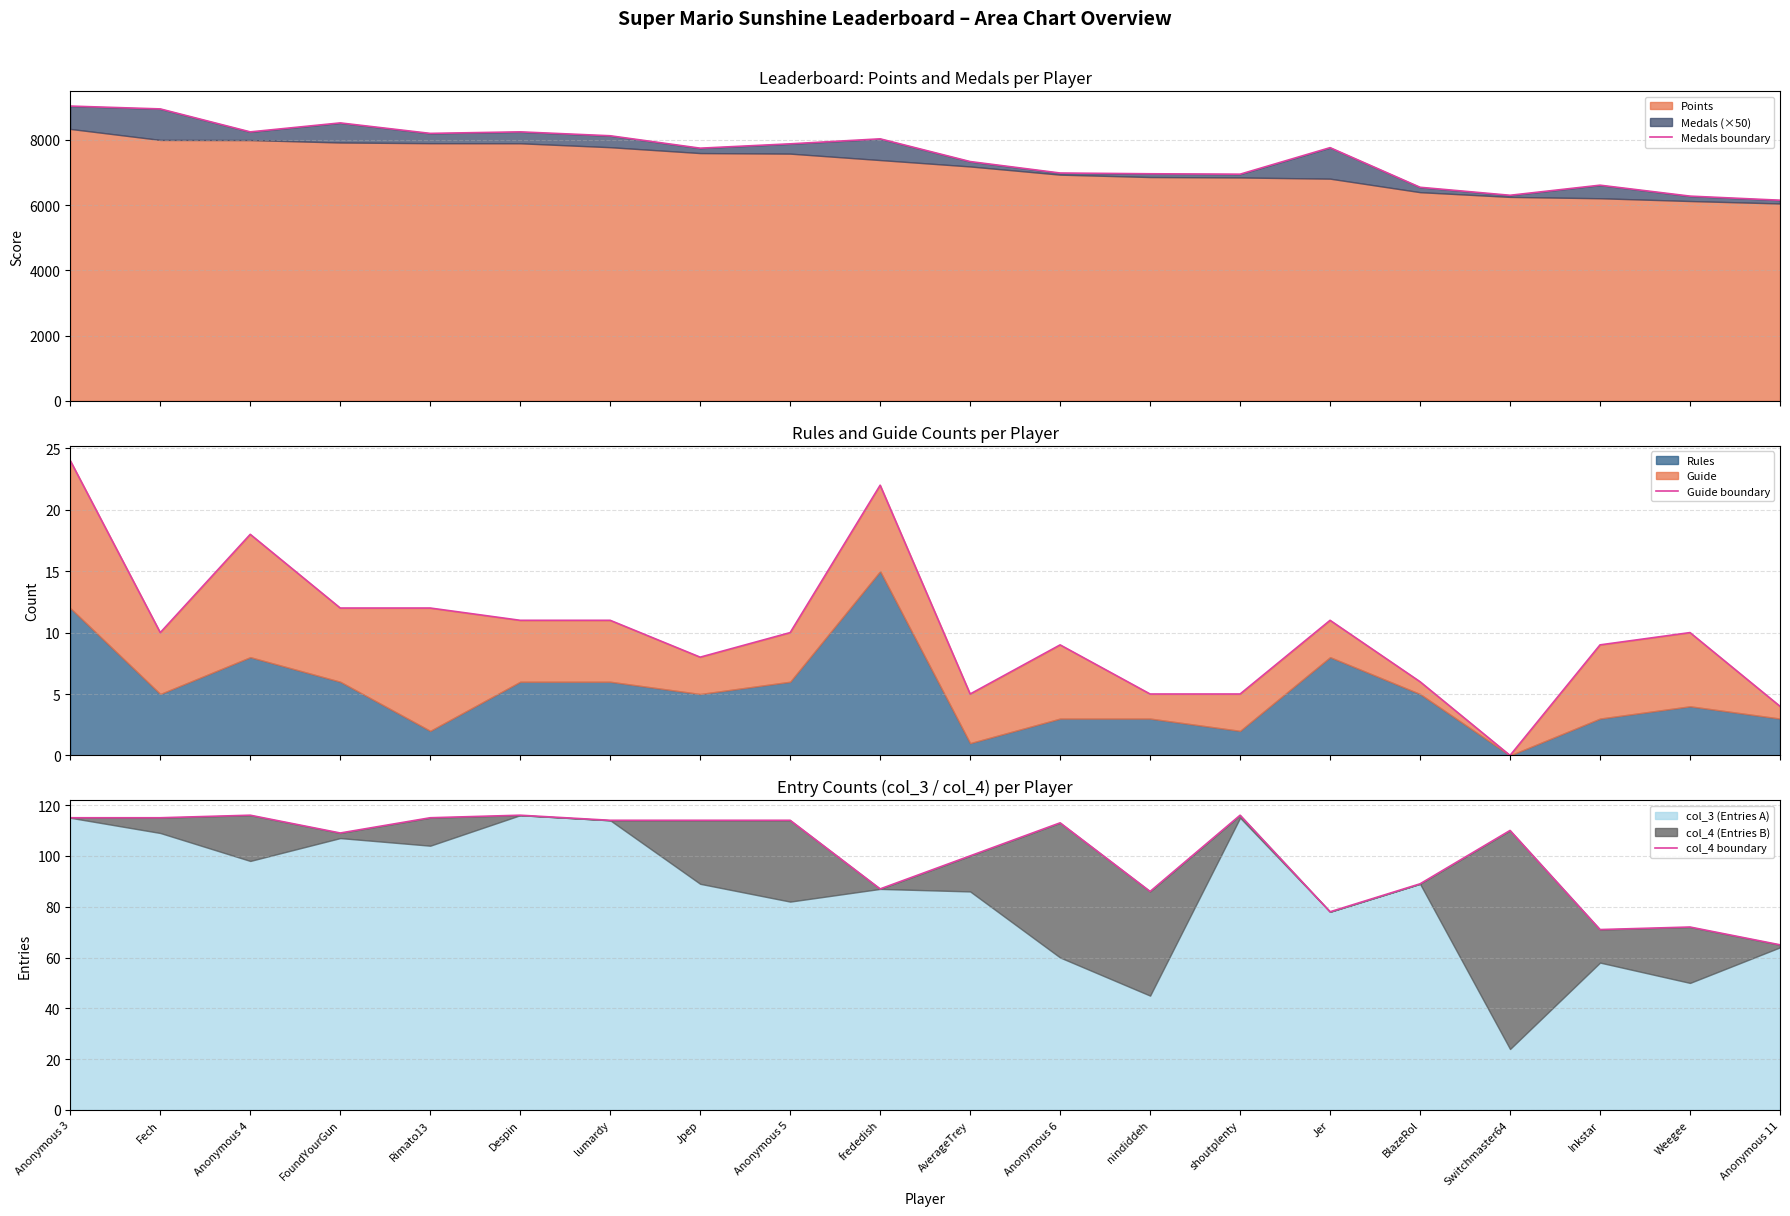

Which series has the largest total across all categories?

Medals boundary